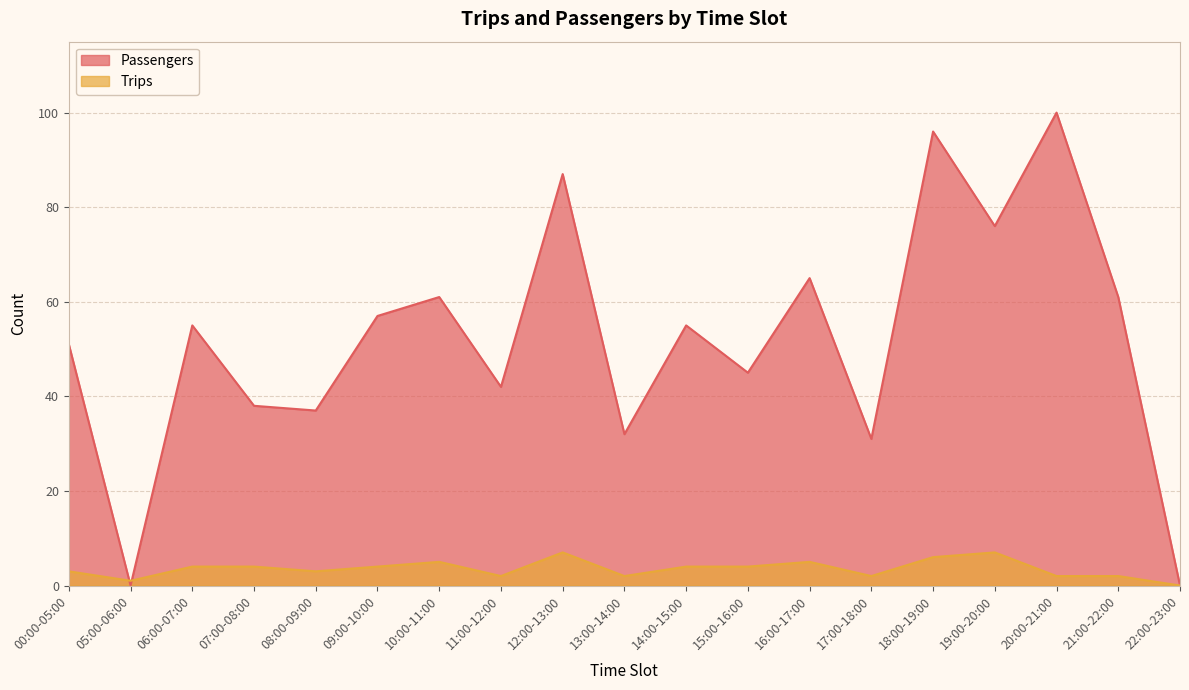

At which label does Trips reach its minimum?

22:00-23:00